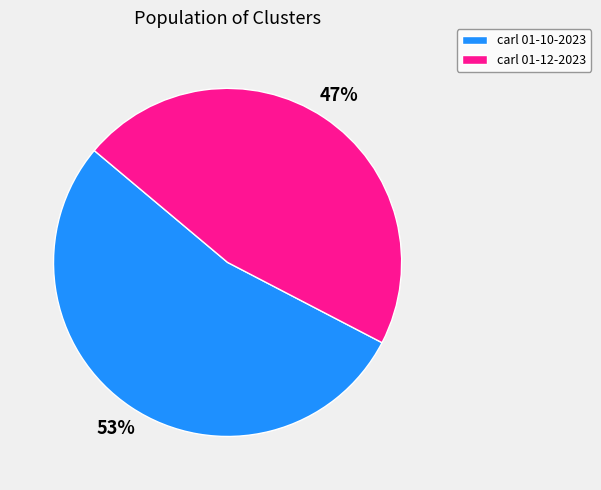

To the nearest percent, what is the average slice percentage?

50%